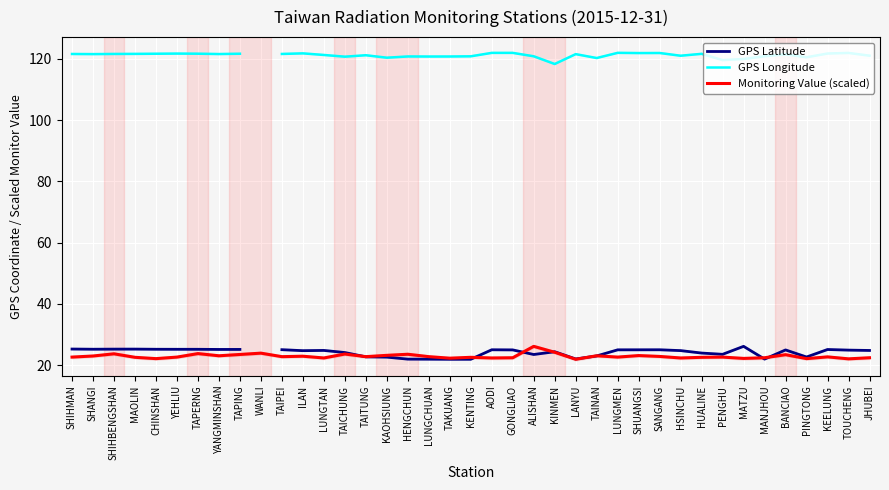

How many interior local valleys does the GPS Latitude series have?

8